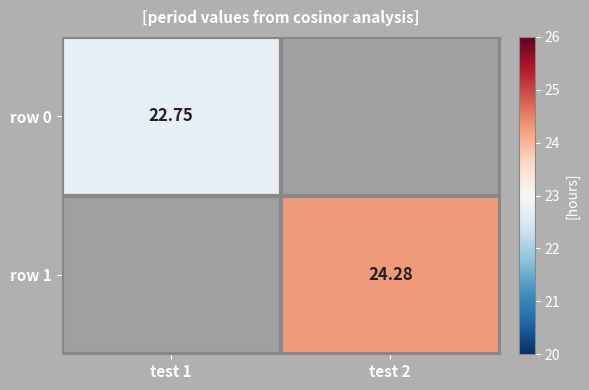

Is the value of row 1 at test 2 greater than the value of row 0 at test 1?

Yes